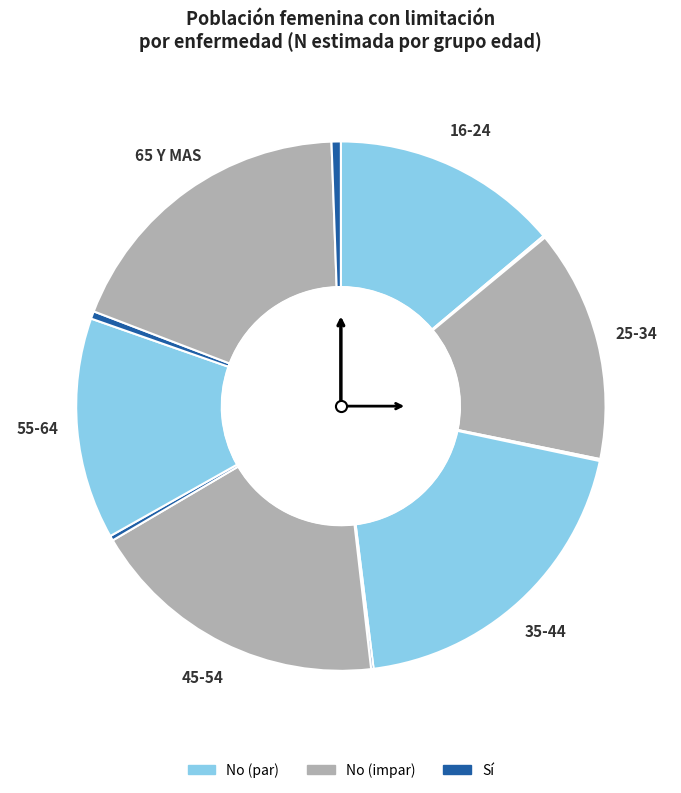

Is there any slice that represents more than half of the pie?

No